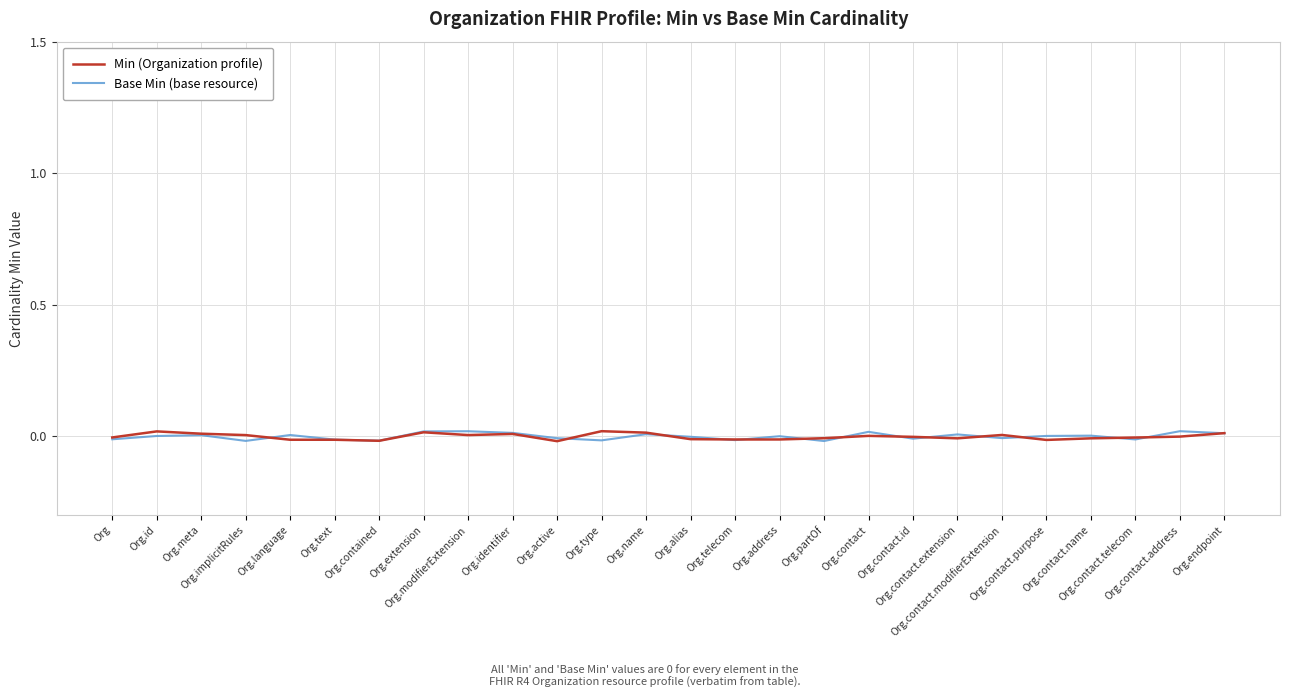

Does the chart have visible grid lines?

Yes